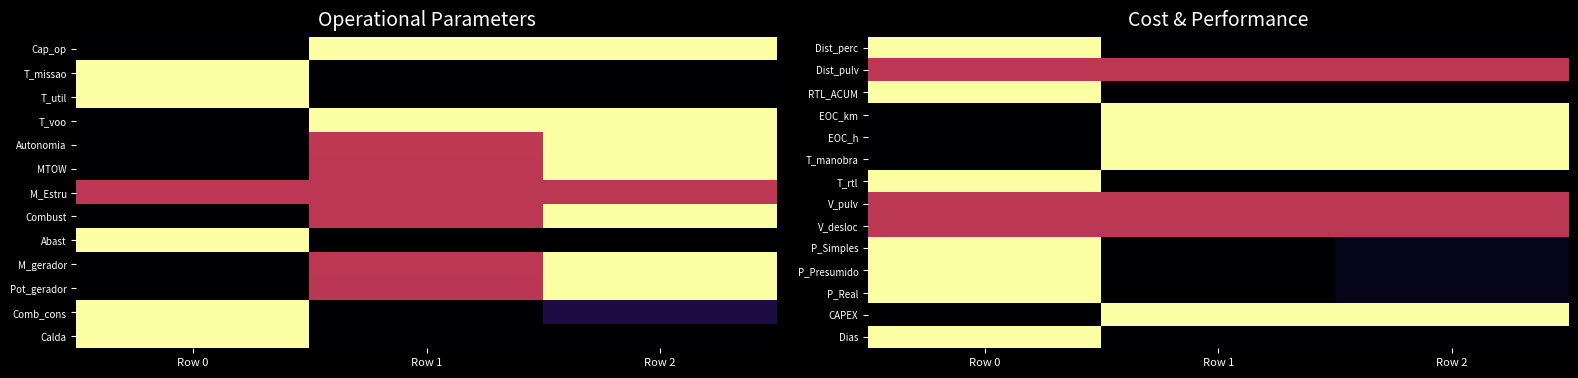

List the series in order of their peak value, highest first.

Dist_perc, RTL_ACUM, EOC_km, EOC_h, T_manobra, T_rtl, P_Simples, P_Presumido, P_Real, CAPEX, Dias, Dist_pulv, V_pulv, V_desloc